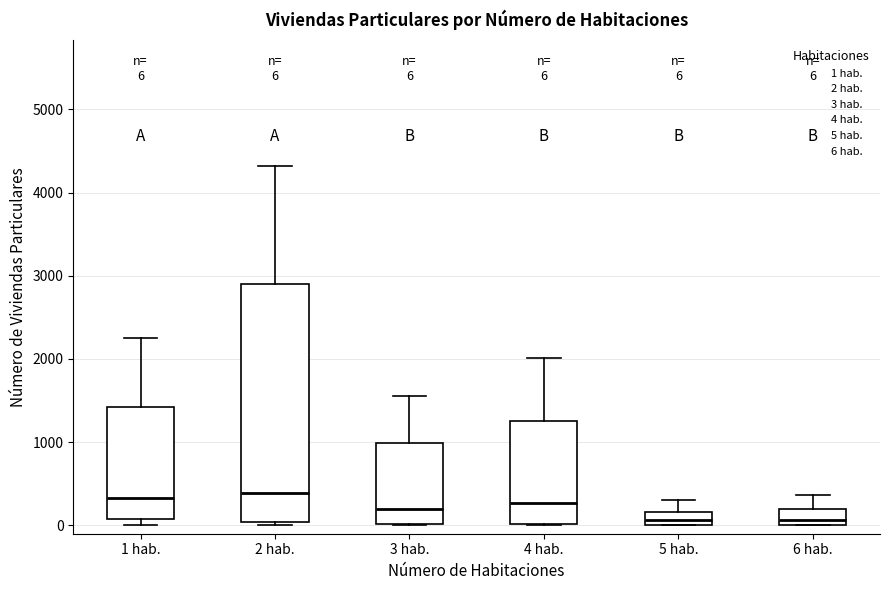

Comparing the boxes themselves (not the whiskers), which one is the tallest?

2 hab.